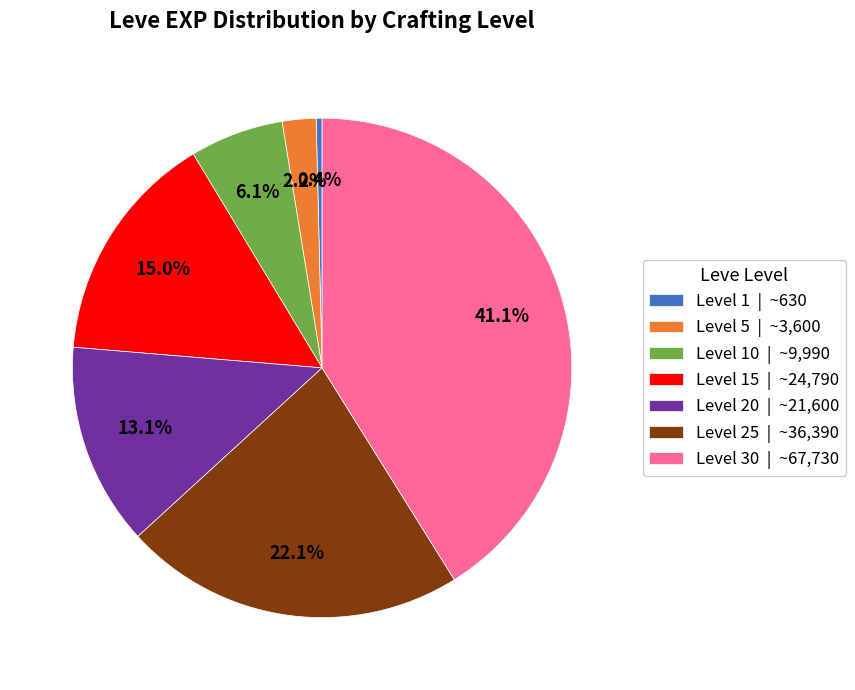

Rank the categories by value from highest to lowest.

Level 30 | ~67,730, Level 25 | ~36,390, Level 15 | ~24,790, Level 20 | ~21,600, Level 10 | ~9,990, Level 5 | ~3,600, Level 1 | ~630